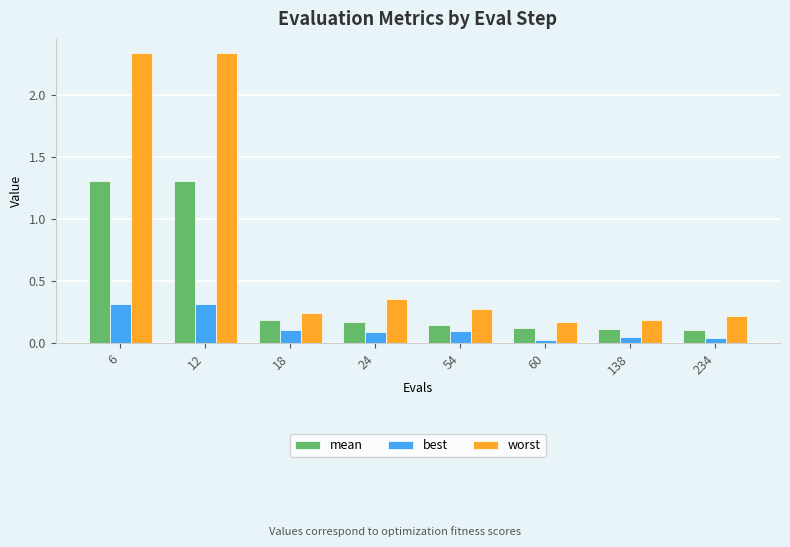

How many series are shown in this chart?

3